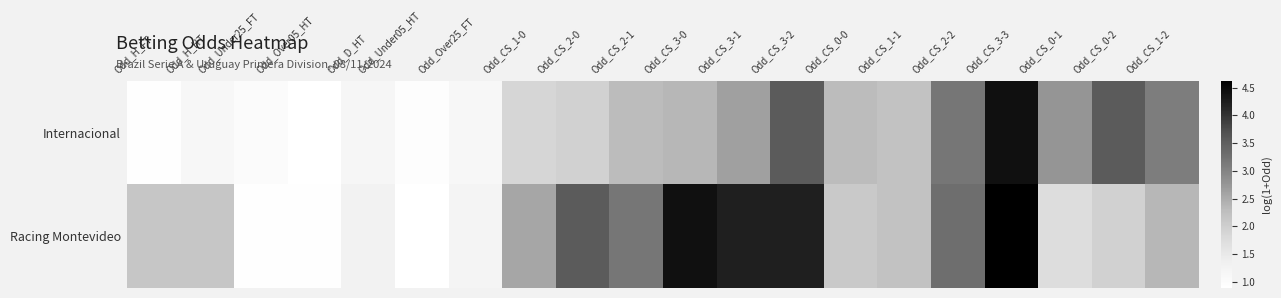

Reading right to left, extract all data points from this chart.

Internacional: Odd_CS_1-2=3.1	Odd_CS_0-2=3.6	Odd_CS_0-1=2.8	Odd_CS_3-3=4.4	Odd_CS_2-2=3.2	Odd_CS_1-1=2.2	Odd_CS_0-0=2.3	Odd_CS_3-2=3.6	Odd_CS_3-1=2.6	Odd_CS_3-0=2.4	Odd_CS_2-1=2.3	Odd_CS_2-0=1.9	Odd_CS_1-0=1.9	Odd_Over25_FT=1.1	Odd_Under05_HT=1.0	Odd_D_HT=1.2	Odd_Over05_HT=0.9	Odd_Under25_FT=1.0	Odd_H_HT=1.1	Odd_H_FT=0.9
Racing Montevideo: Odd_CS_1-2=2.4	Odd_CS_0-2=1.9	Odd_CS_0-1=1.7	Odd_CS_3-3=4.6	Odd_CS_2-2=3.3	Odd_CS_1-1=2.2	Odd_CS_0-0=2.1	Odd_CS_3-2=4.2	Odd_CS_3-1=4.2	Odd_CS_3-0=4.4	Odd_CS_2-1=3.2	Odd_CS_2-0=3.6	Odd_CS_1-0=2.6	Odd_Over25_FT=1.2	Odd_Under05_HT=0.9	Odd_D_HT=1.3	Odd_Over05_HT=0.9	Odd_Under25_FT=0.9	Odd_H_HT=2.1	Odd_H_FT=2.1